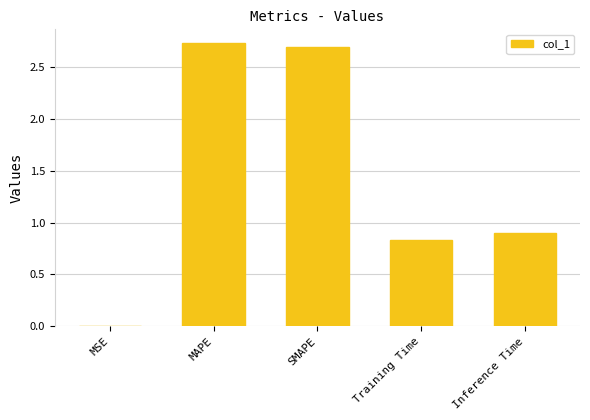

The value at SMAPE is 2.7. True or false?

True